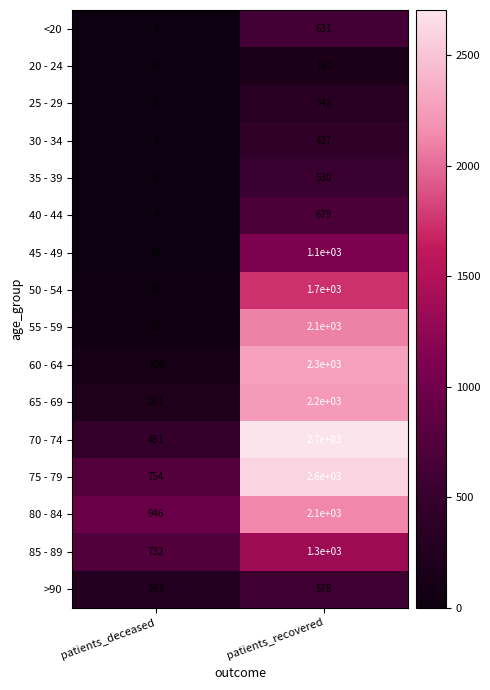

Rank the categories by 60 - 64 value from lowest to highest.

patients_deceased, patients_recovered